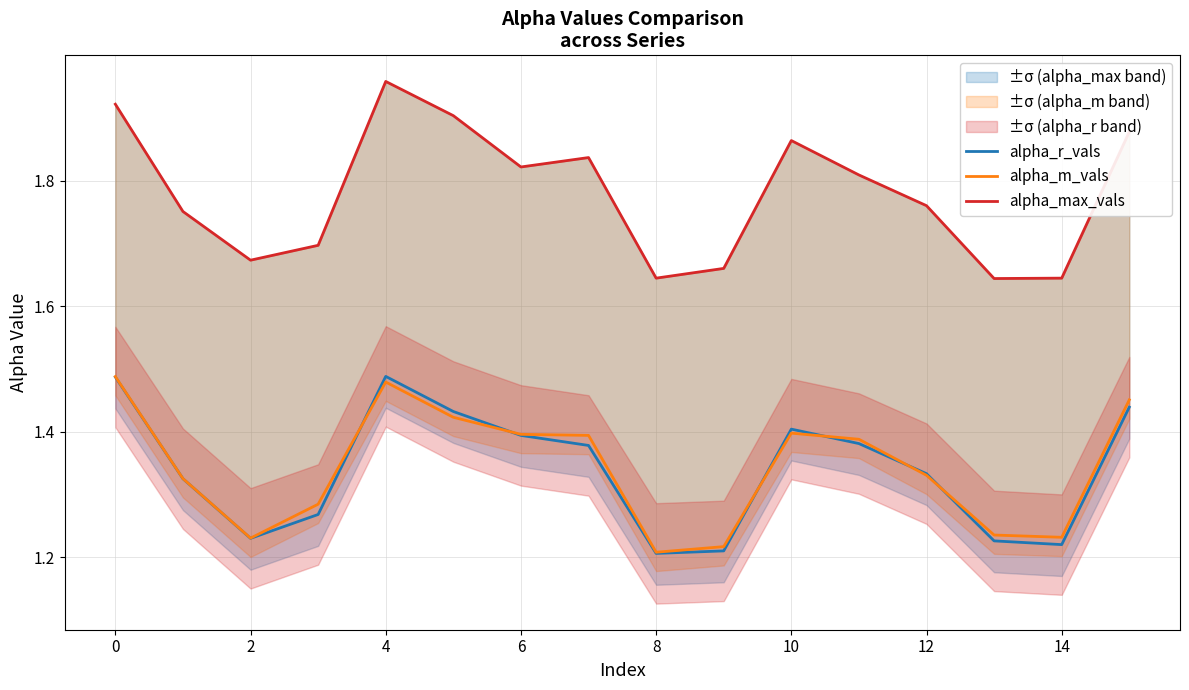

The alpha_max_vals series shows 1.8 at 11. True or false?

True